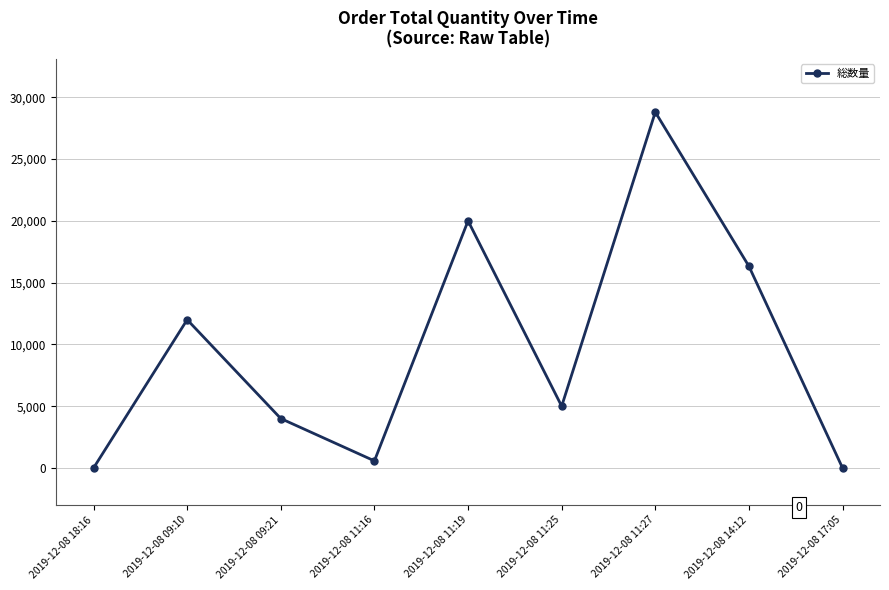

Does the chart have visible grid lines?

Yes